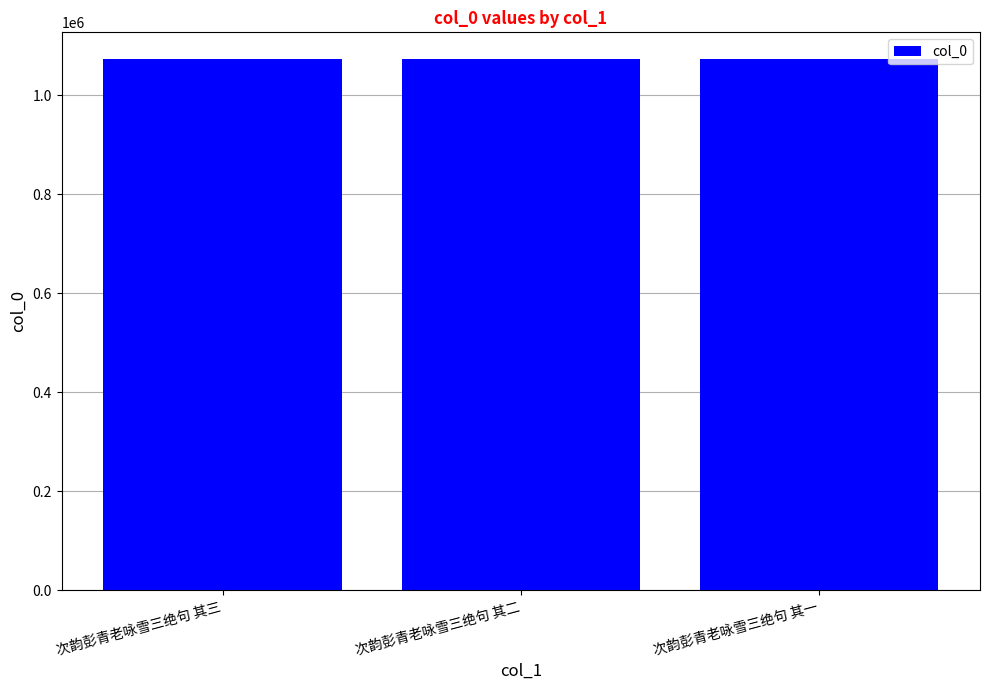

What is the ratio of the value at 次韵彭青老咏雪三绝句 其三 to the value at 次韵彭青老咏雪三绝句 其一?

1.0